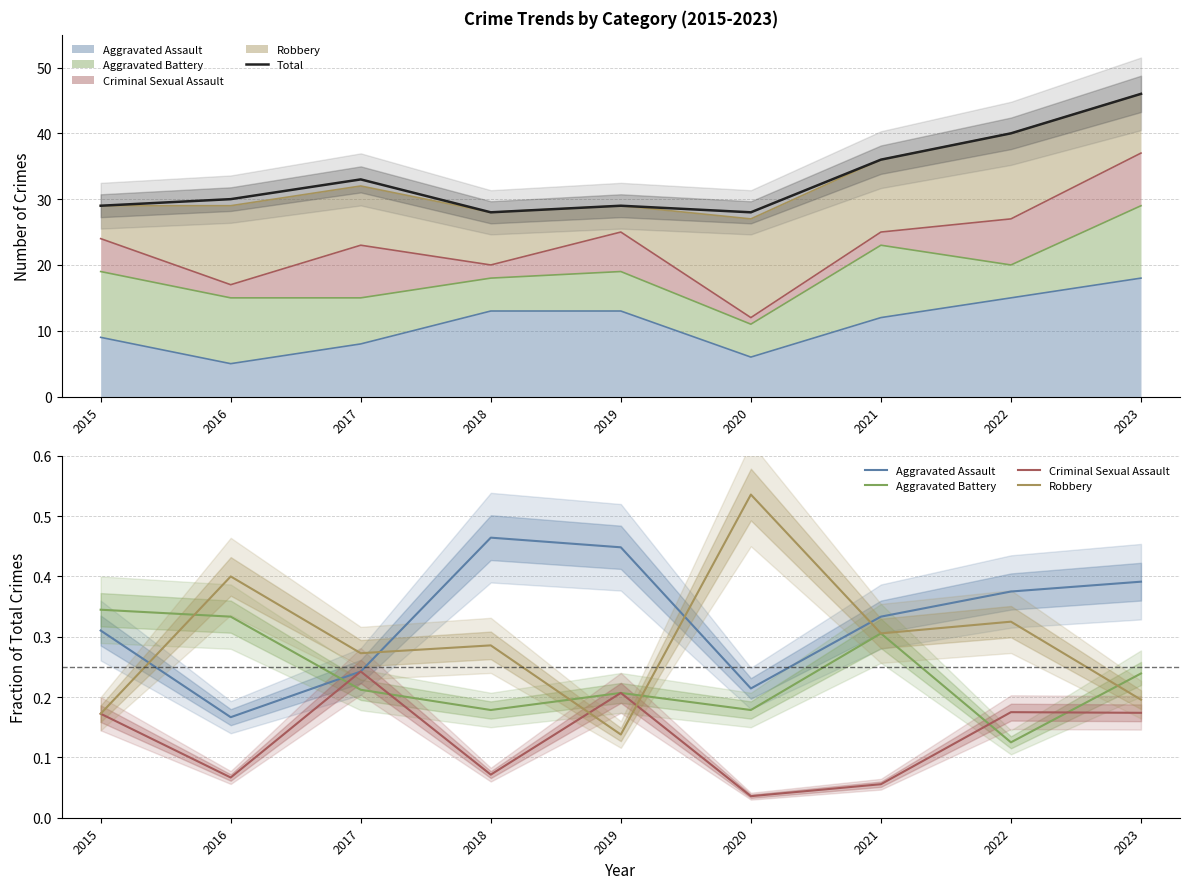

In Criminal Sexual Assault, how many points are higher than both neighbors (excluding endpoints)?

3